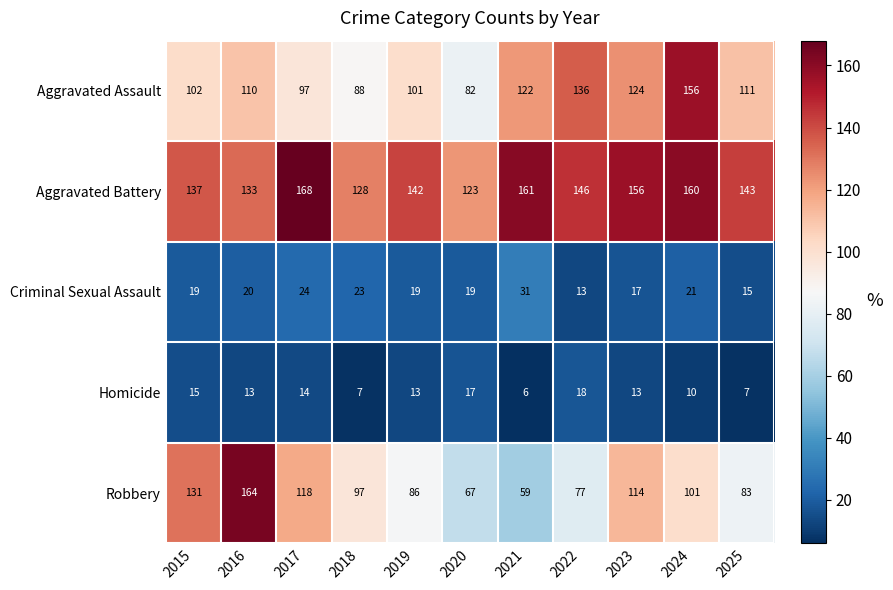

Which label corresponds to the smallest value in the chart?

2021